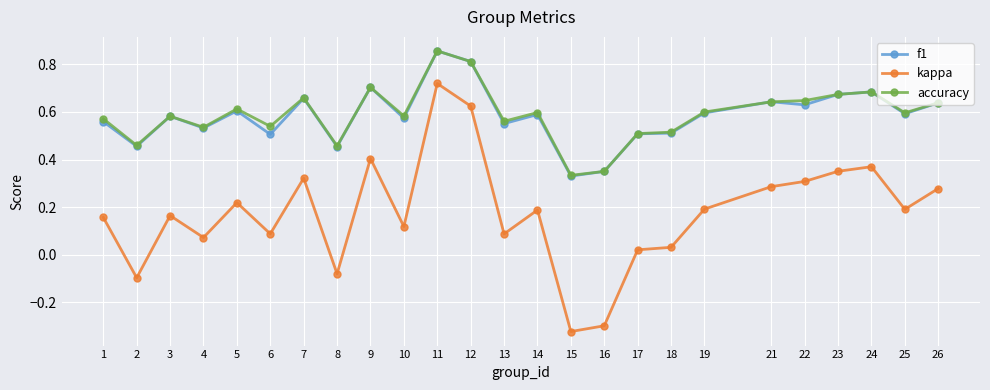

Where is the first local minimum for f1?

2